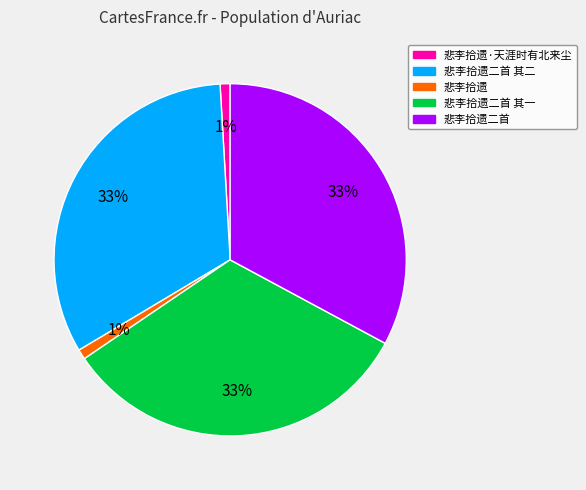

The 悲李拾遗二首 其一 slice represents 33% of the pie. True or false?

True